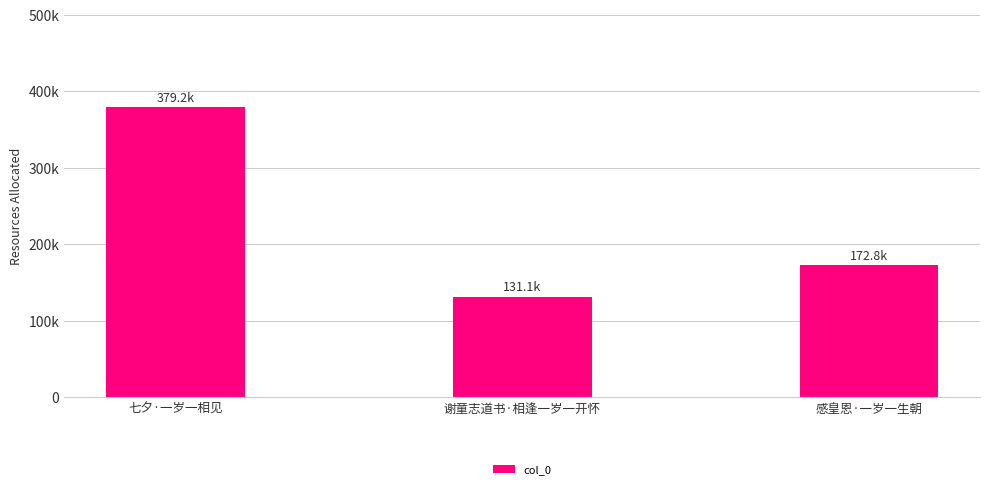

Reading left to right, transcribe all the data shown in this chart.

379239	131125	172838